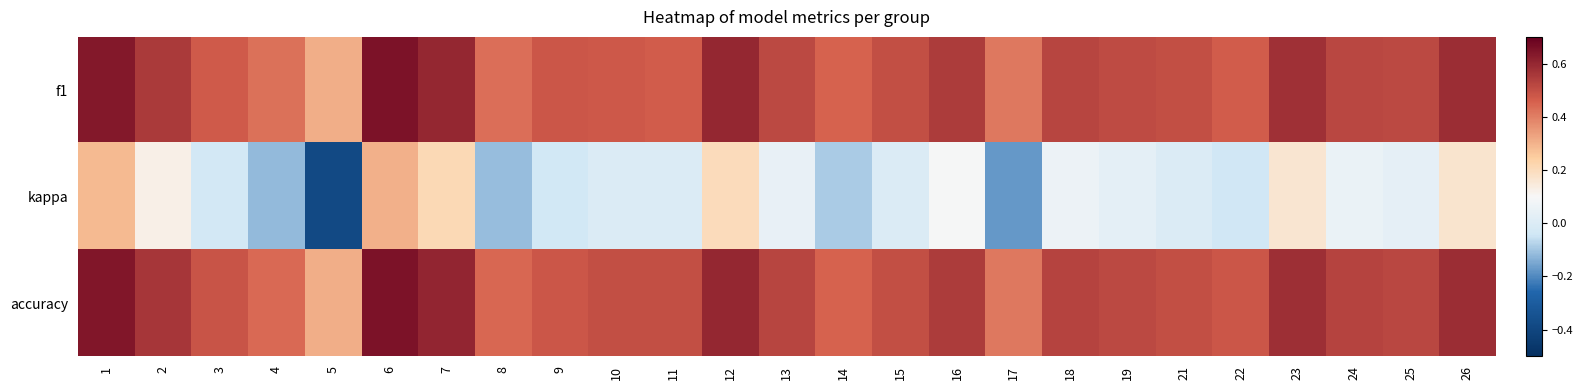

Rank the series at 13 from lowest to highest value.

kappa, f1, accuracy